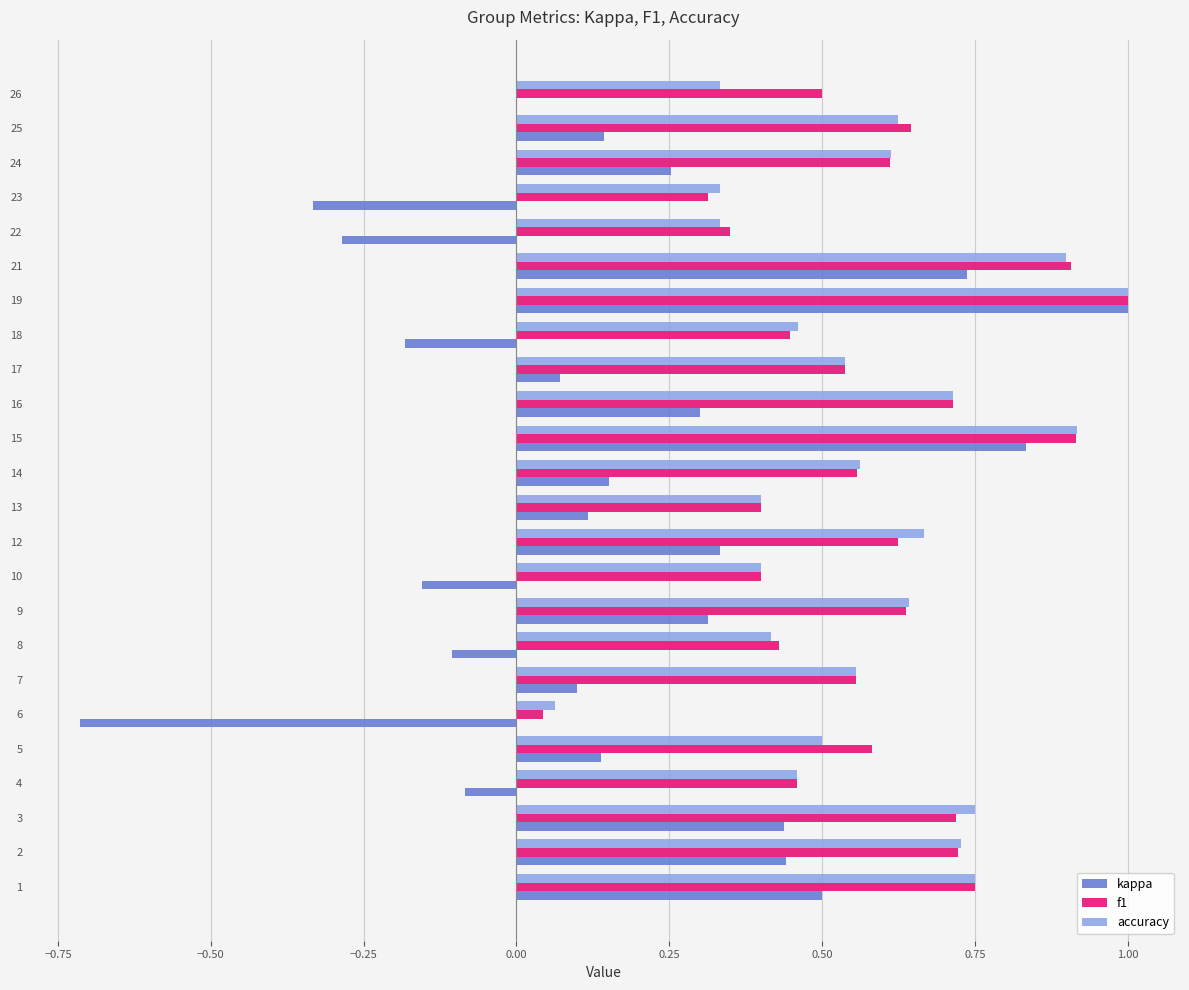

What is the total value across all series at 25?

1.4